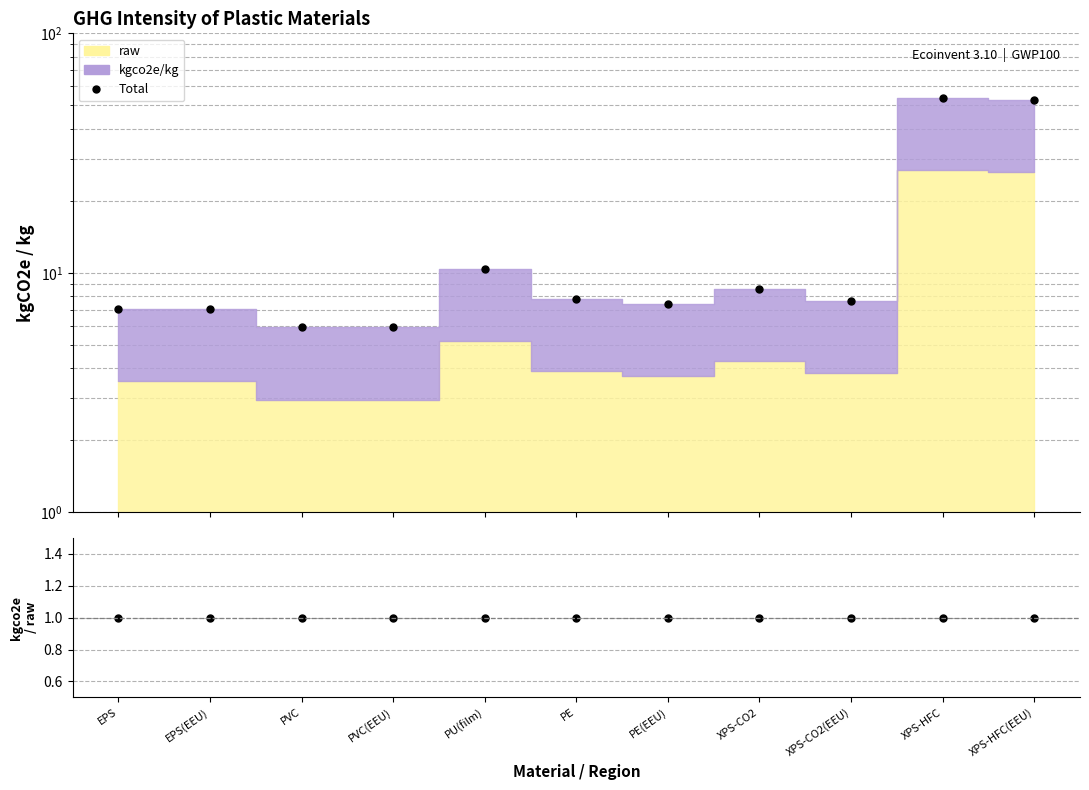

Where is kgco2e/raw nearest to the value 1?

EPS